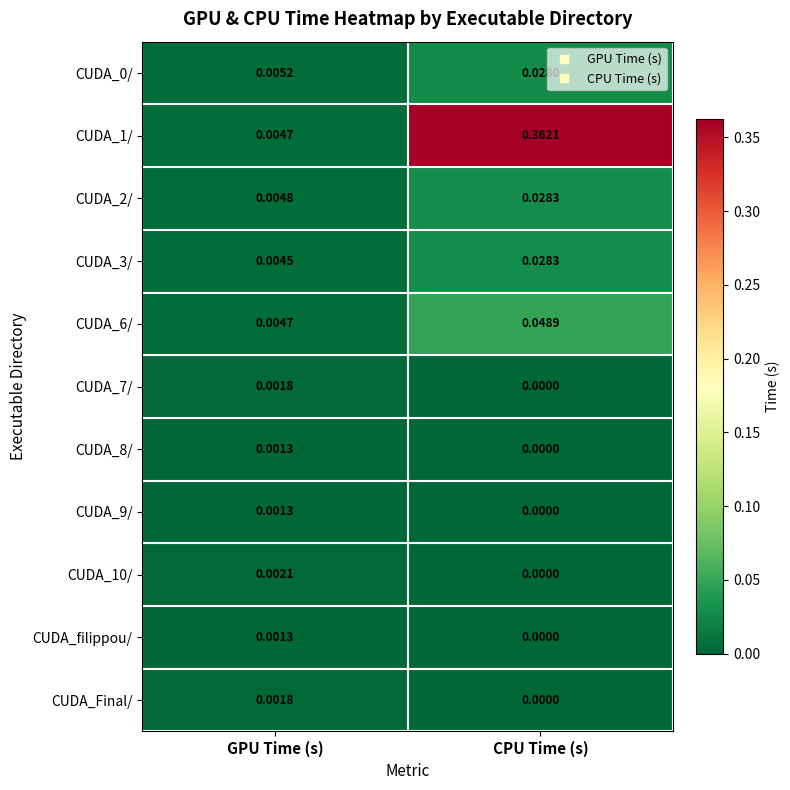

Where is CUDA_8/ nearest to the value 0?

CPU Time (s)